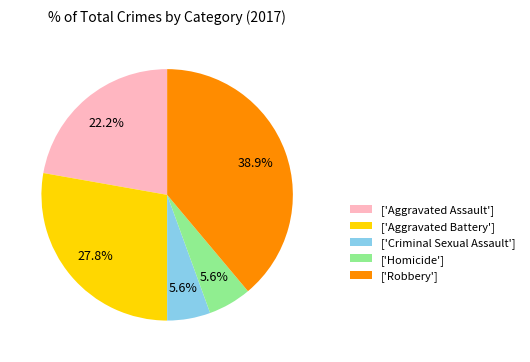

Does any single category account for the majority?

No